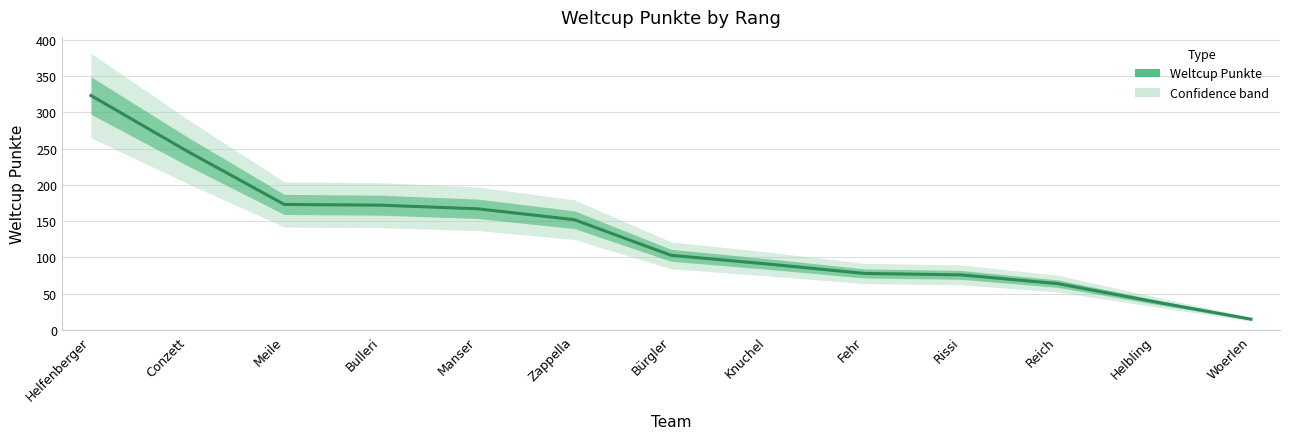

Approximately how many times larger is the value at Conzett compared to Meile?

1.4